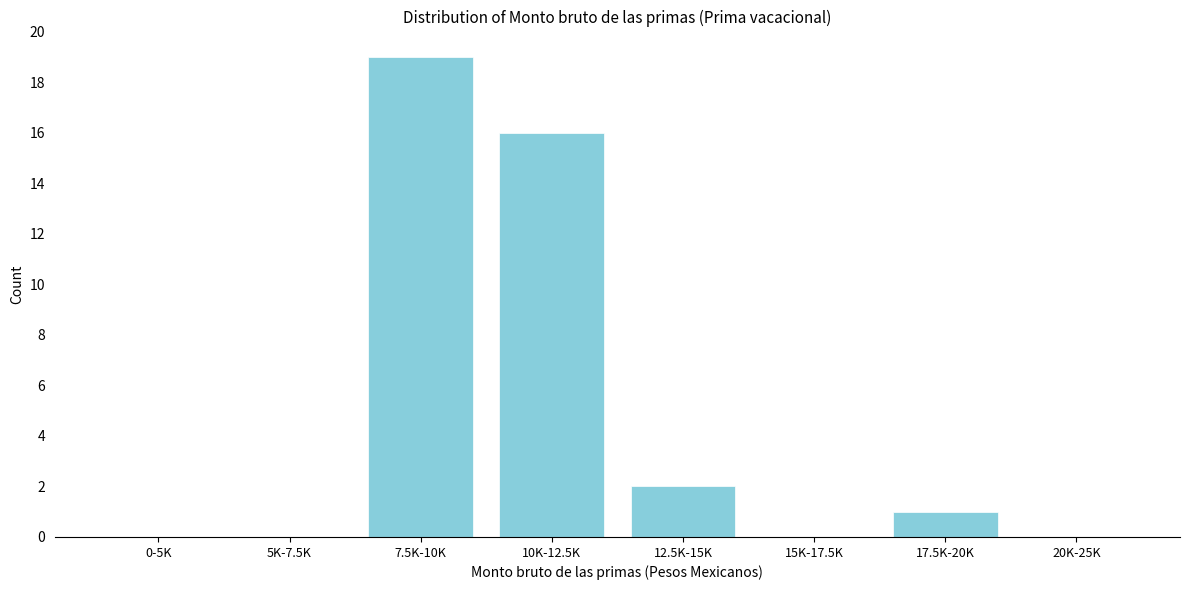

Reading left to right, what are all the values shown in this chart?

0-5K=0	5K-7.5K=0	7.5K-10K=19	10K-12.5K=16	12.5K-15K=2	15K-17.5K=0	17.5K-20K=1	20K-25K=0